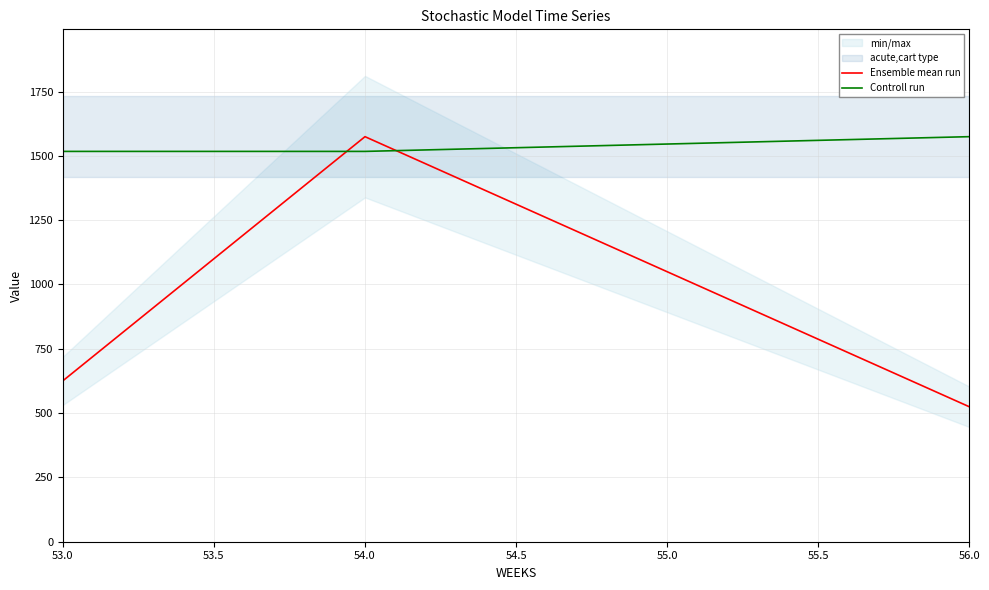

True or false: Ensemble mean run has a value of 186.2 at 53.0.

False